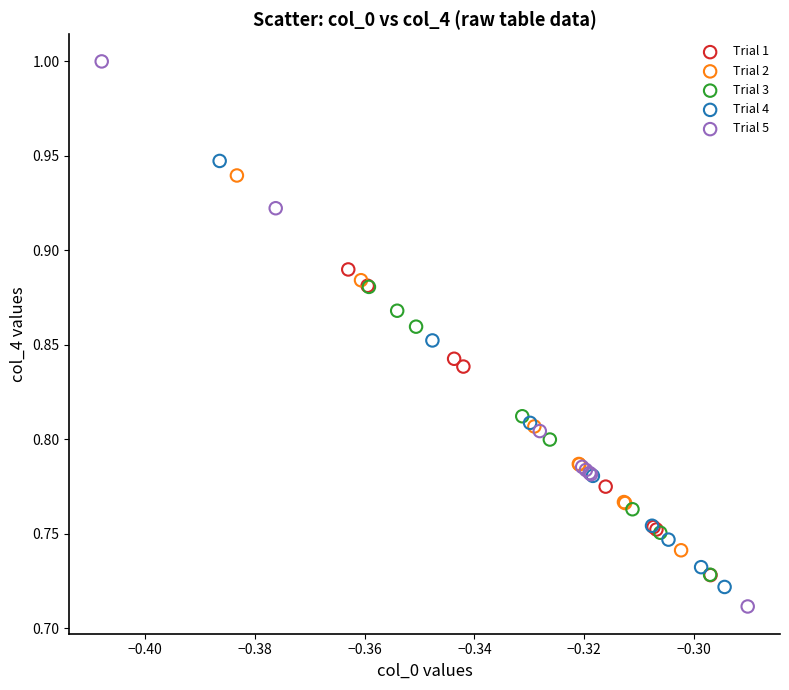

Which series reaches the maximum Y coordinate?

Trial 5